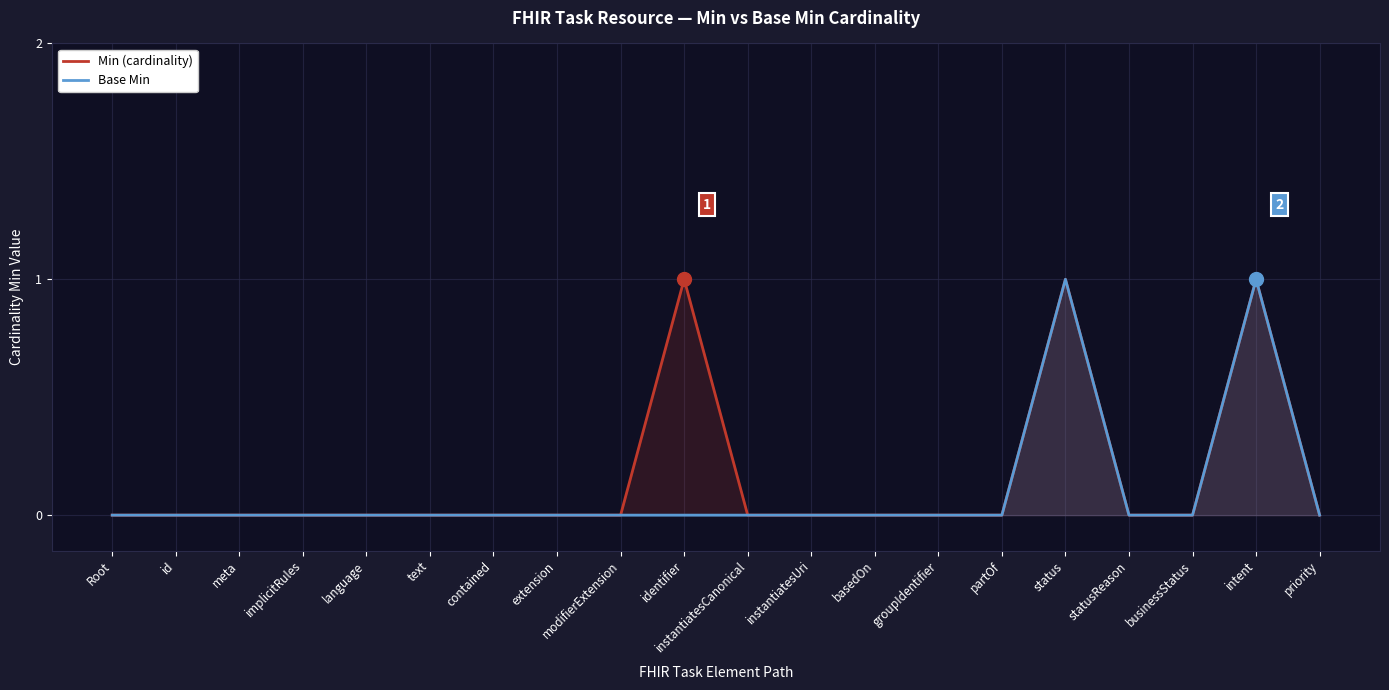

The value of Min (cardinality) at extension is 0. True or false?

True